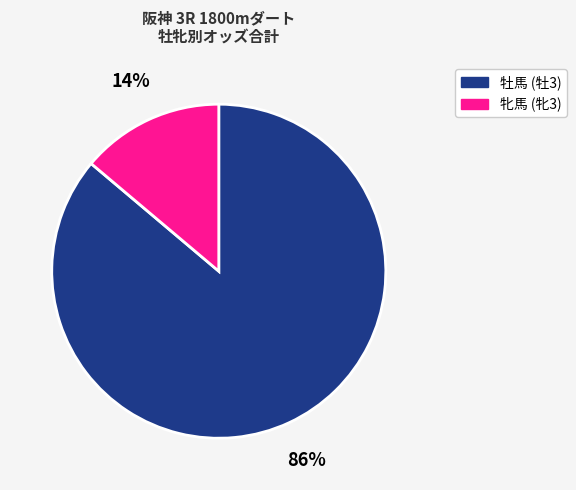

To the nearest percent, what is the difference between the largest and smallest slice percentages?

72%